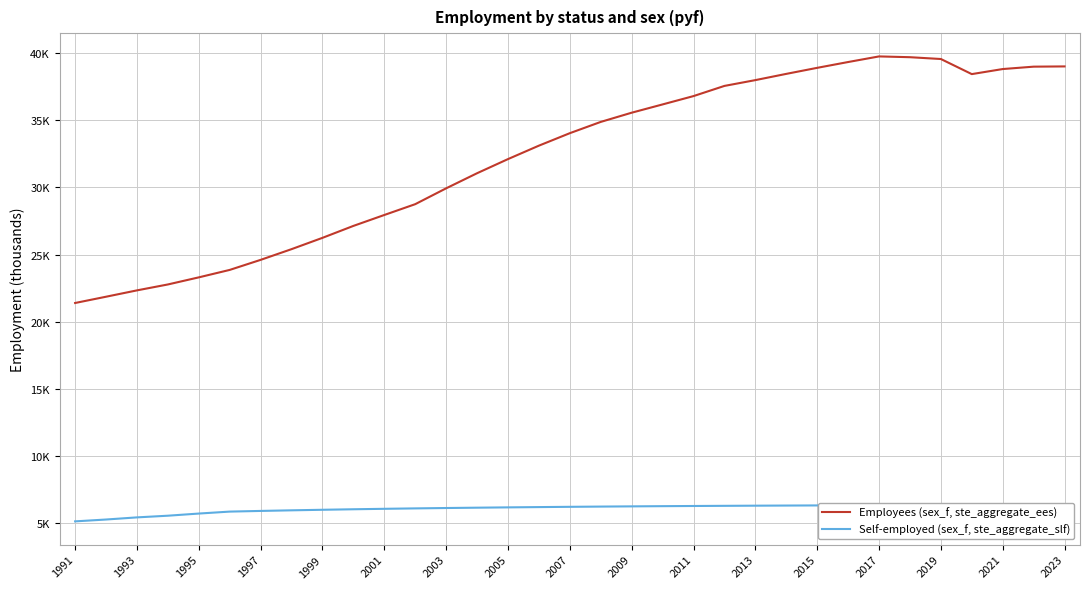

At which label is Self-employed (sex_f, ste_aggregate_slf) closest to 5?

1991